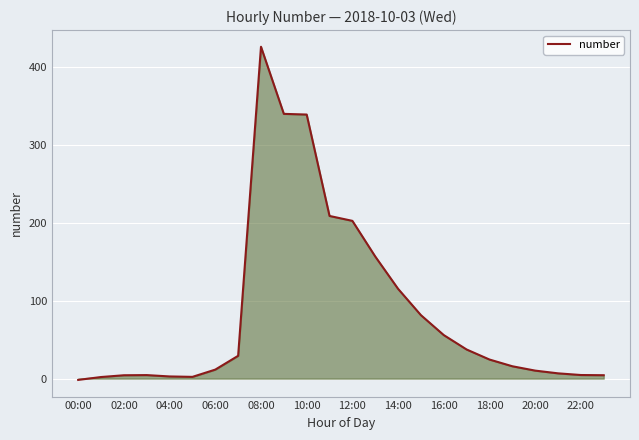

What is the greatest value displayed?

425.6